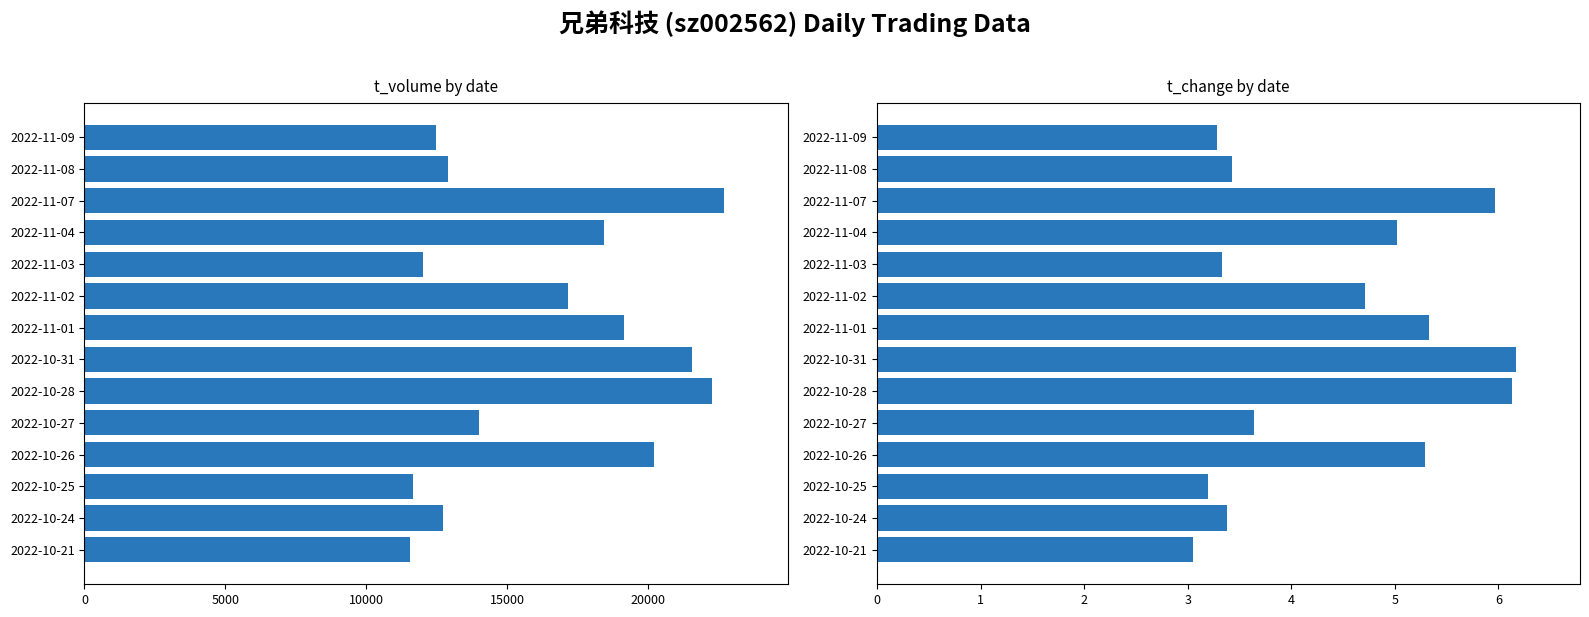

How many values in the t_volume series exceed 17153?

6